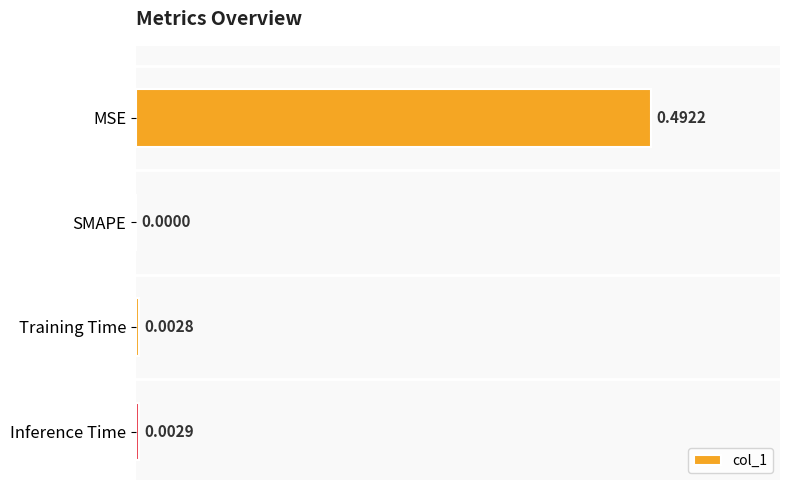

Where is the data nearest to the value 0?

SMAPE